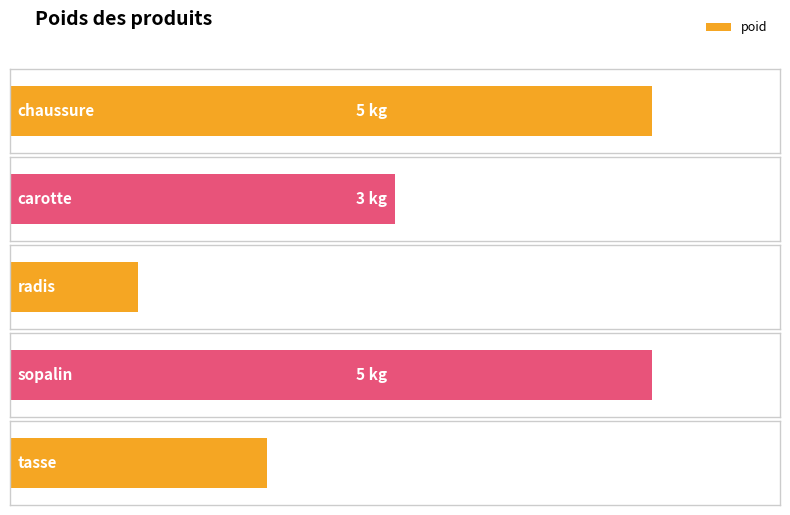

What is the label of the 1st bar from the left?

chaussure